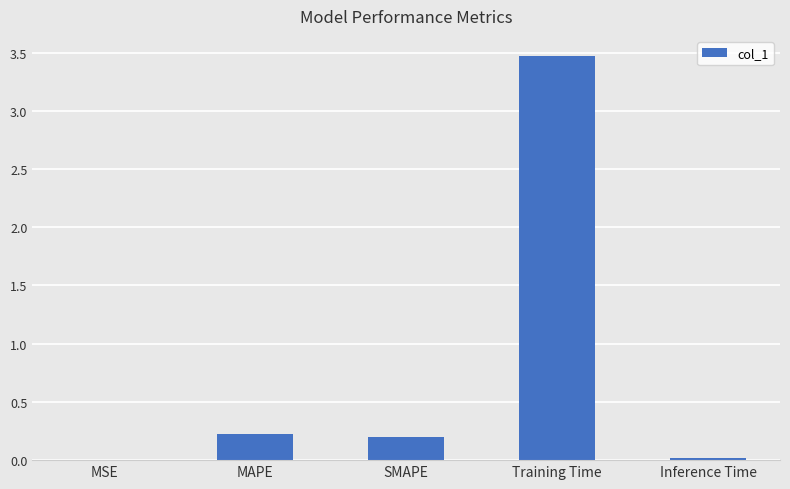

Is it true that the value at MAPE is 0.4?

False